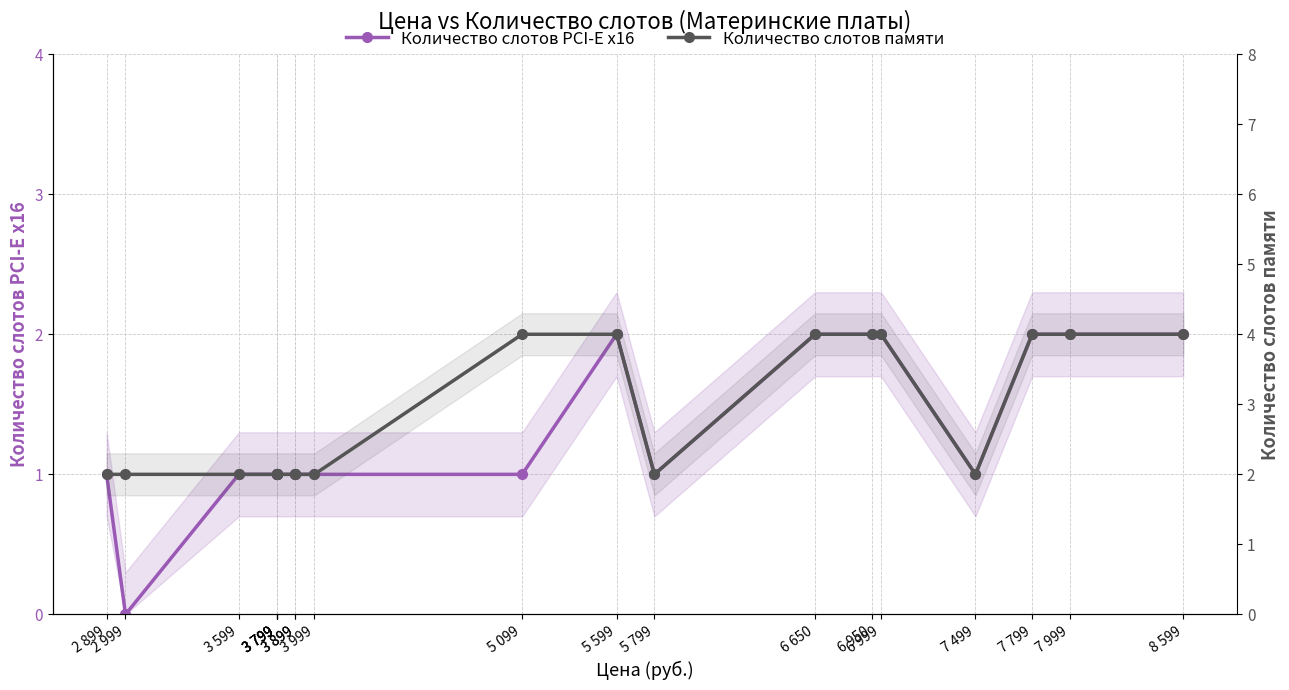

List the series in order of their peak value, lowest first.

Количество слотов PCI-E x16, Количество слотов памяти